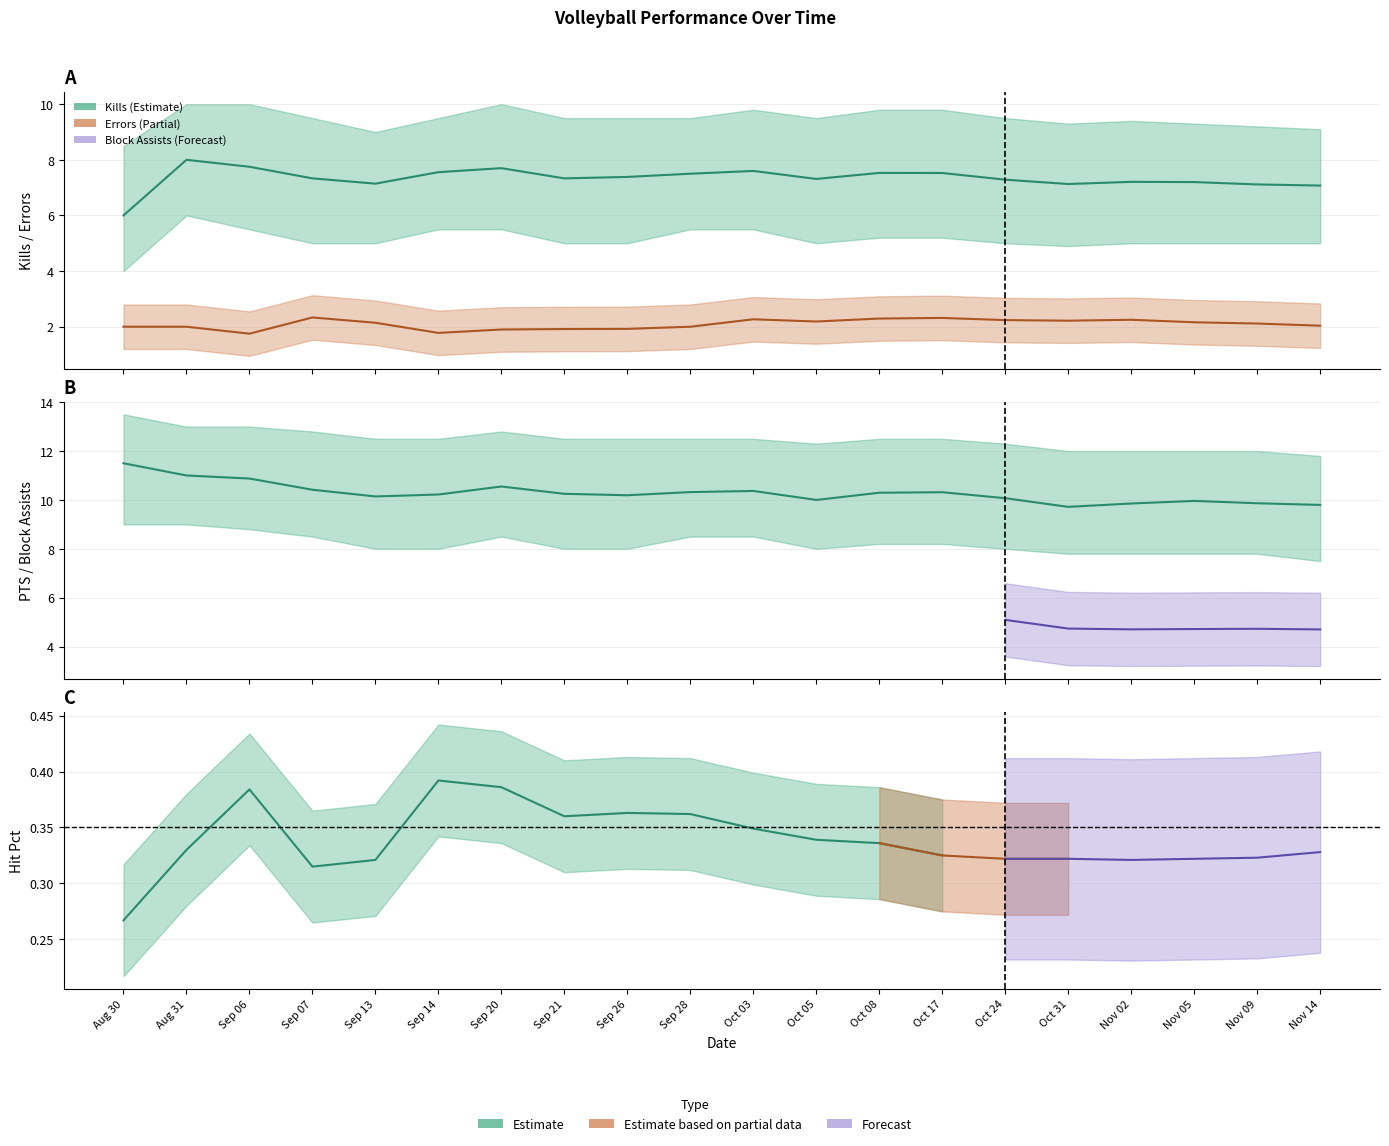

Rank the series at Oct 08 from highest to lowest value.

PTS, Kills, Errors